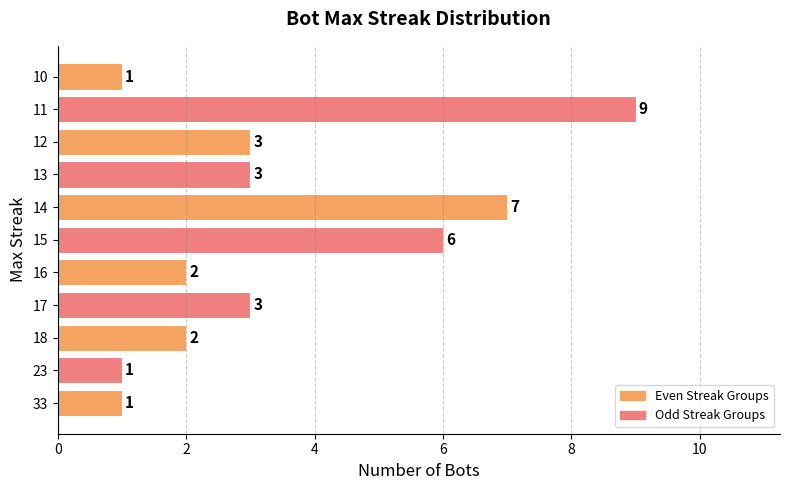

What is the difference between the values at 12 and 11?

6